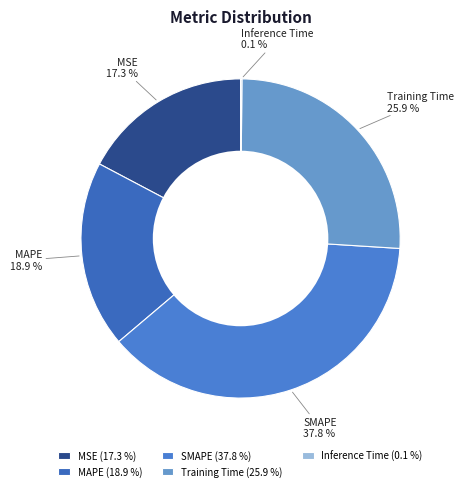

True or false: MAPE accounts for 13% of the total.

False